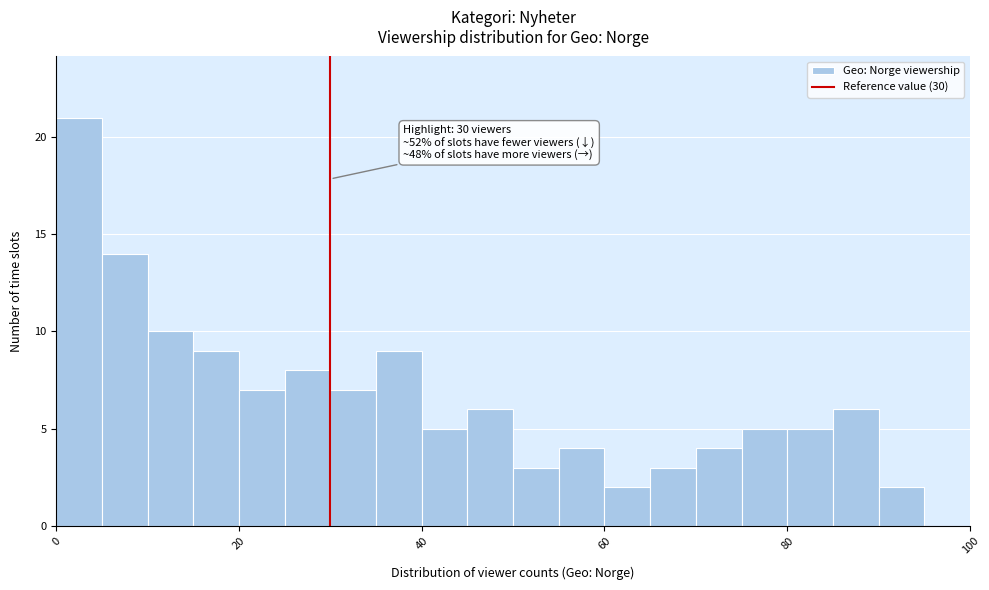

Read against the x-axis, roughly where is the centre of the tallest bar?

2